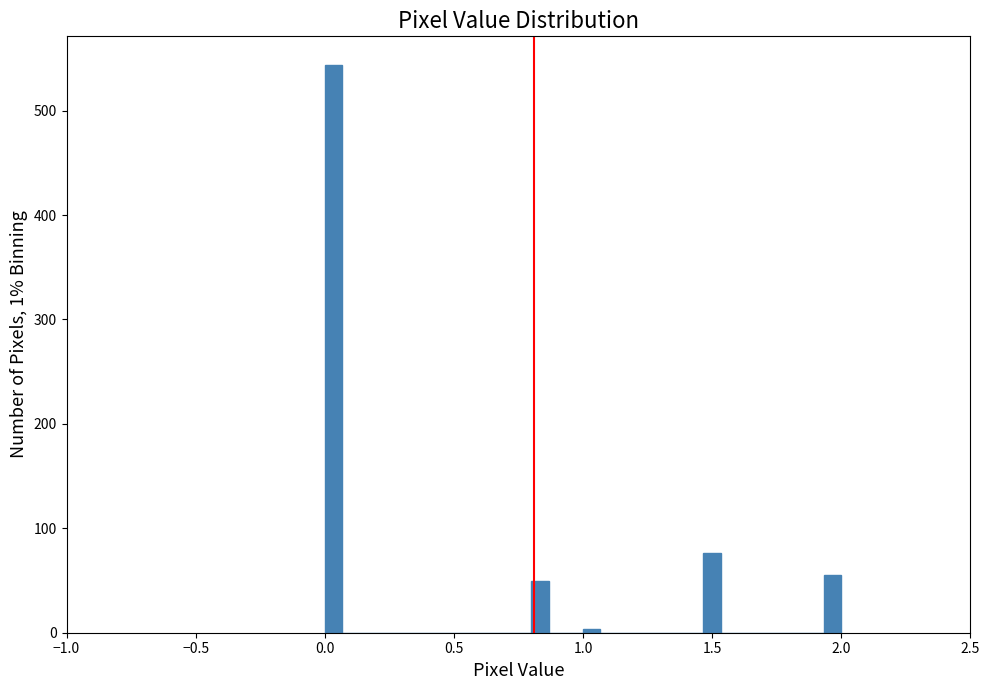

Read against the x-axis, roughly where is the centre of the tallest bar?

0.05